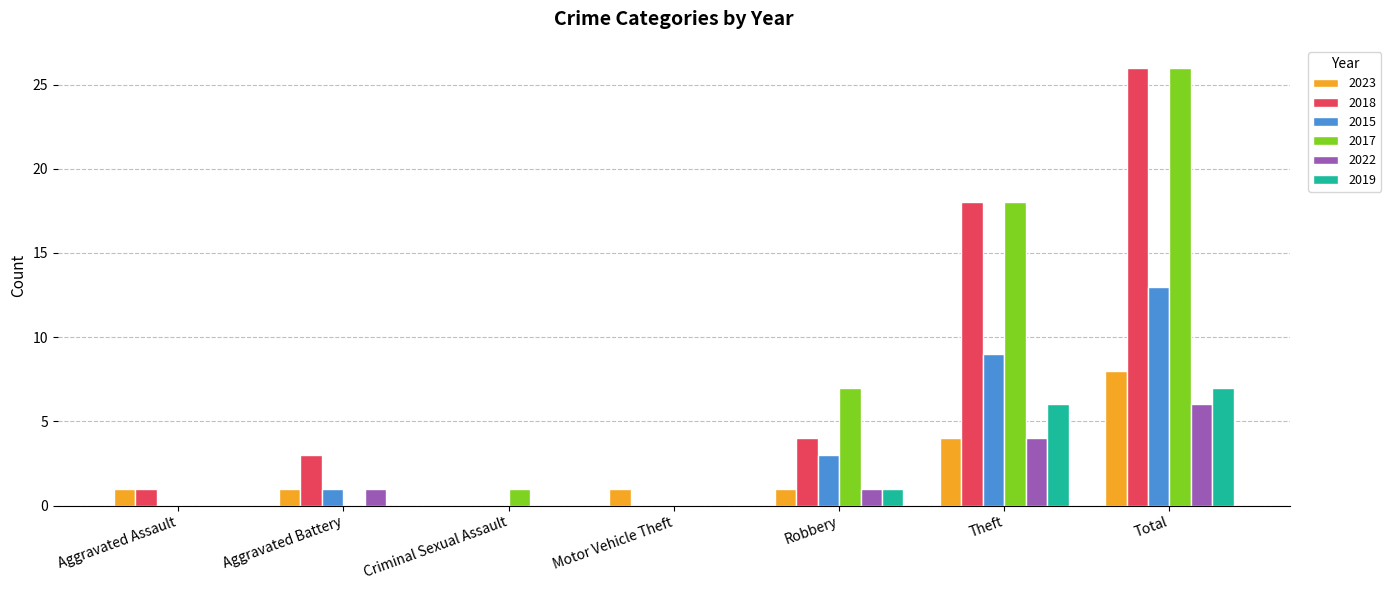

Are the bars grouped side by side (vs. stacked)?

Yes